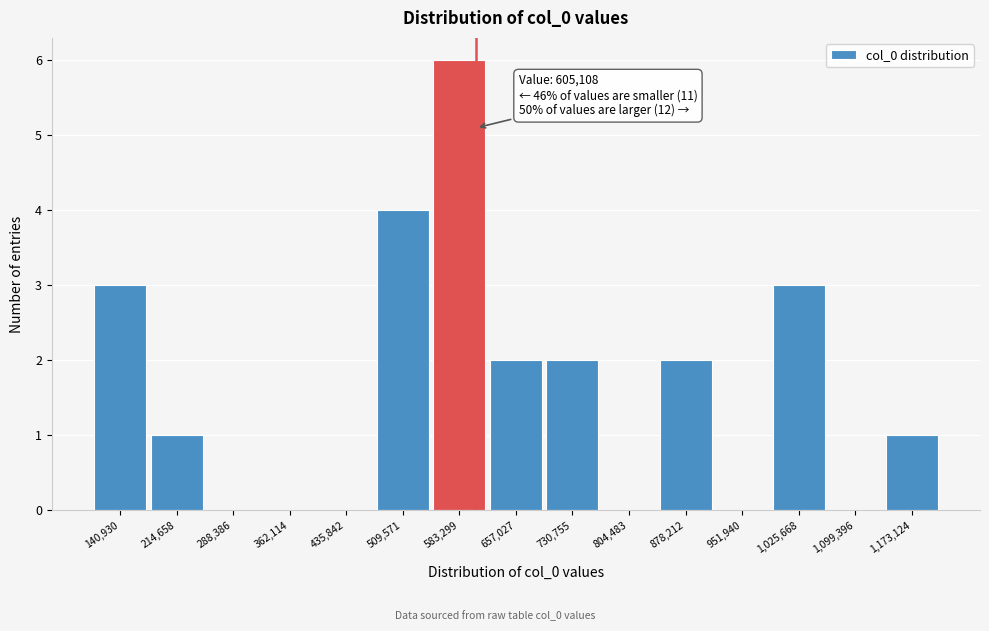

Which range on the x-axis has the tallest bar?

550000 to 620000